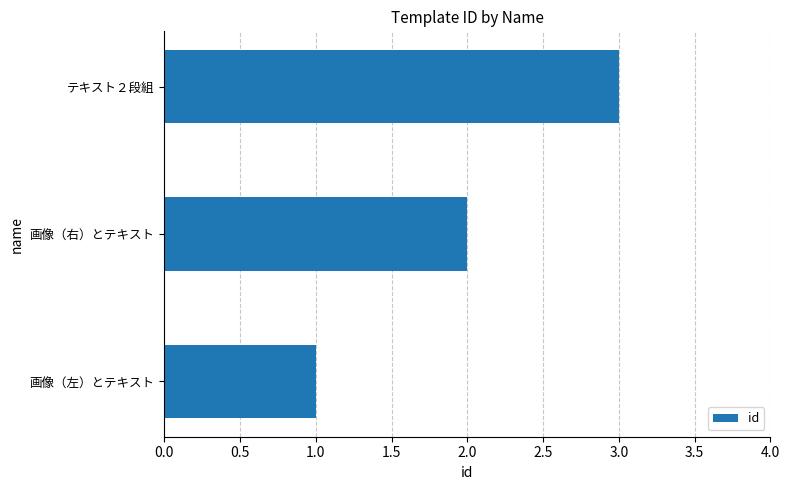

Which has a higher value, 画像（右）とテキスト or テキスト２段組?

テキスト２段組